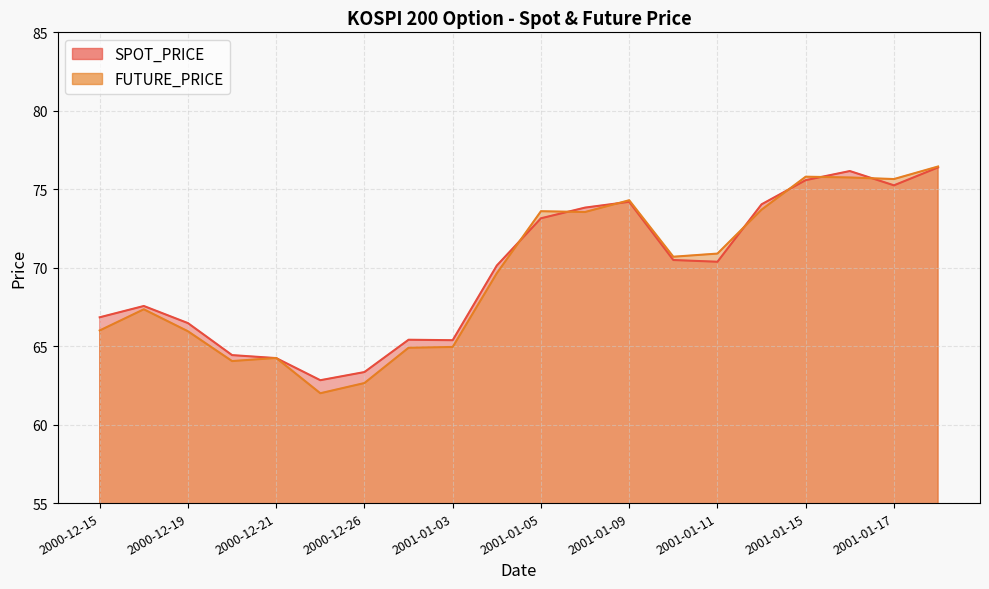

Is the value of SPOT_PRICE at 2000-12-26 greater than the value of FUTURE_PRICE at 2001-01-03?

No